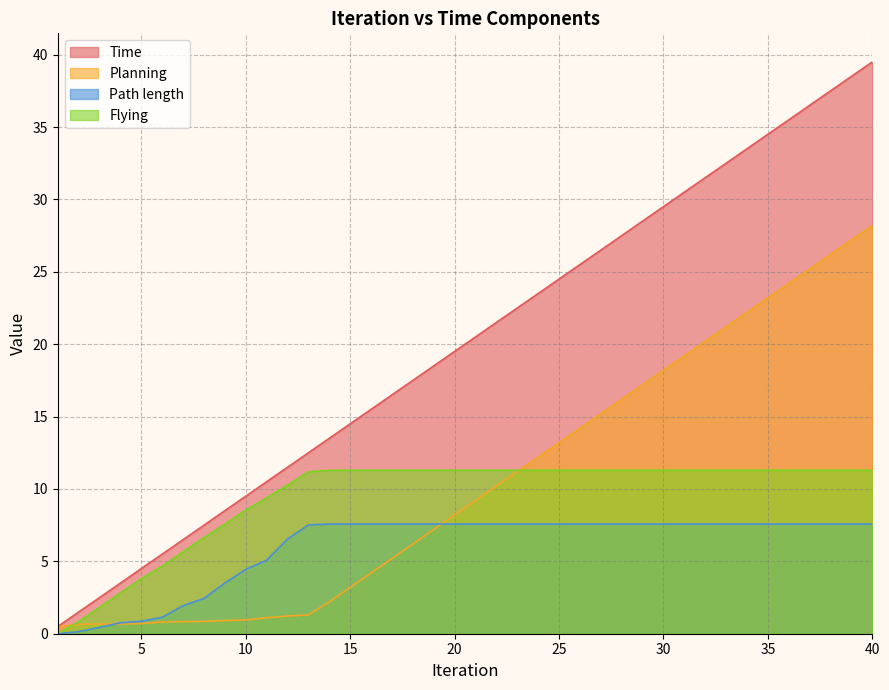

What is the value of the Planning point at the 23rd from the left?

11.2